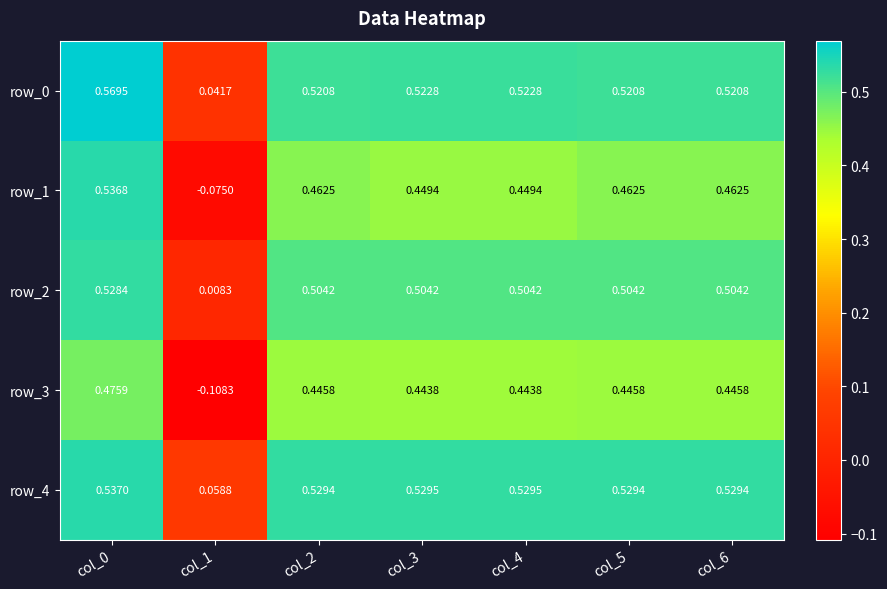

How many distinct data groups are displayed?

5